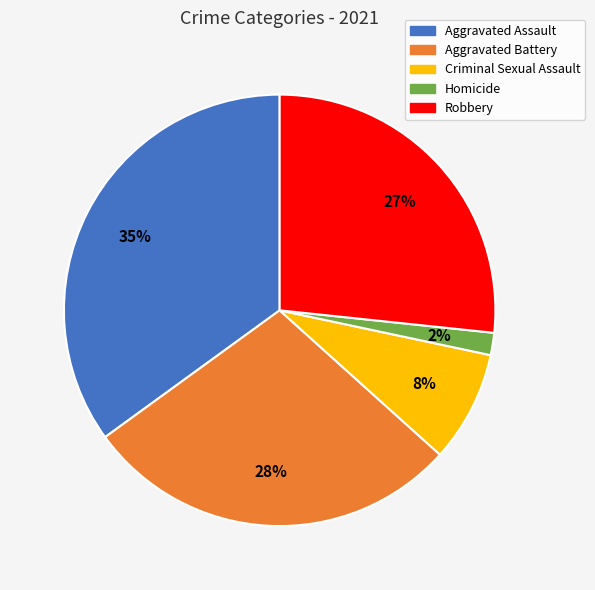

Which category has the biggest portion of the pie?

Aggravated Assault